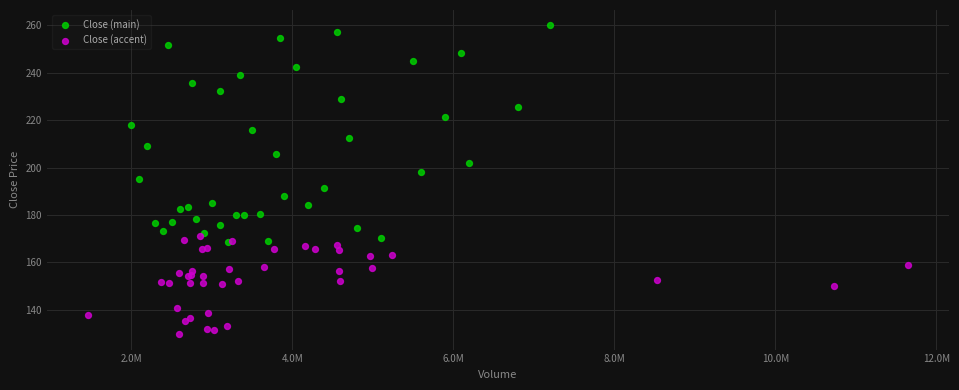

Which series reaches the minimum Y coordinate?

Close (accent)